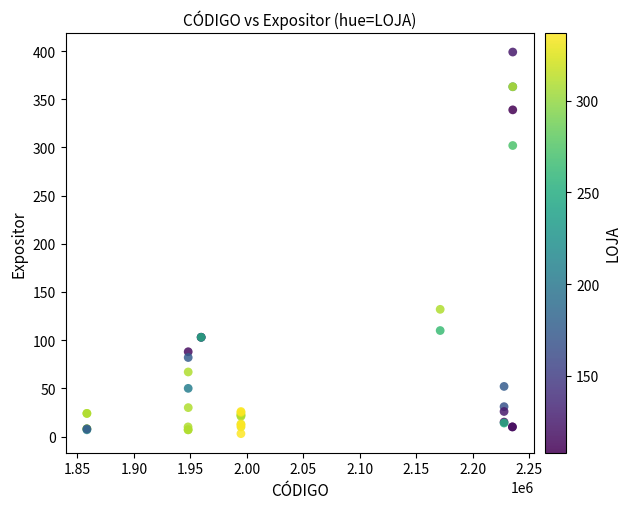

What Y value in the scatter plot is closest to 201?

132